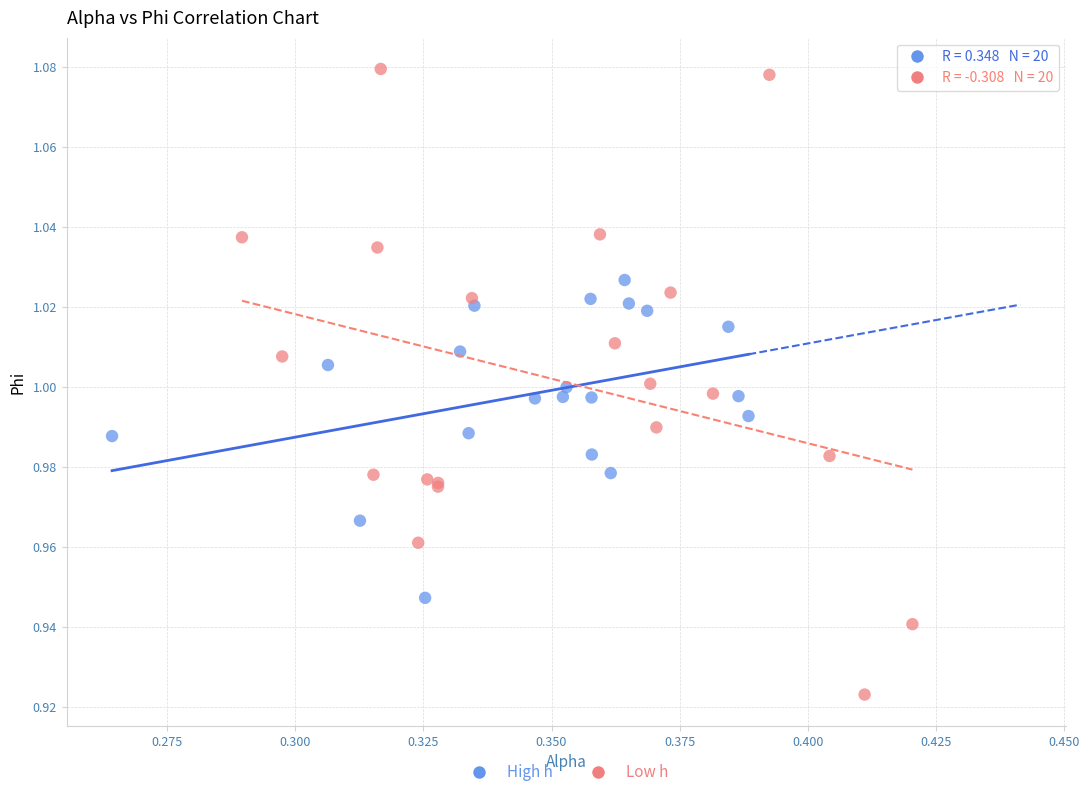

Which series reaches the minimum Y coordinate?

Low h